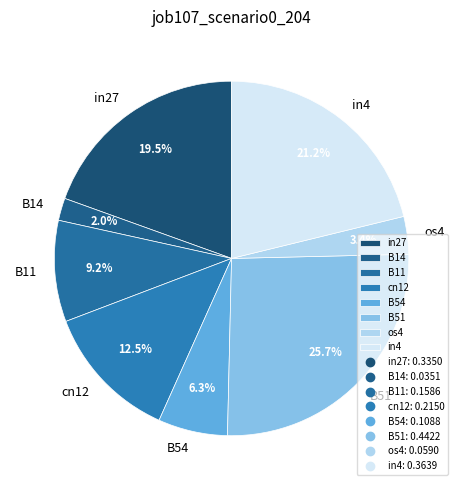

Rank the categories by value from highest to lowest.

B51, in4, in27, cn12, B11, B54, os4, B14